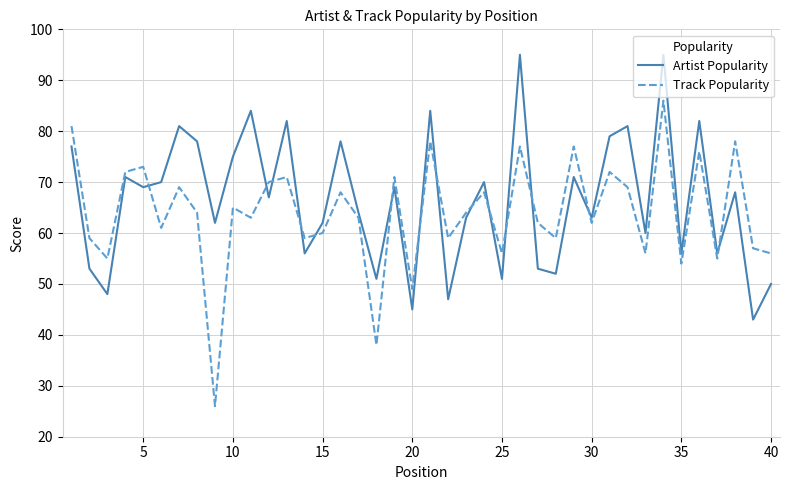

True or false: Track Popularity and Artist Popularity cross at least once.

True